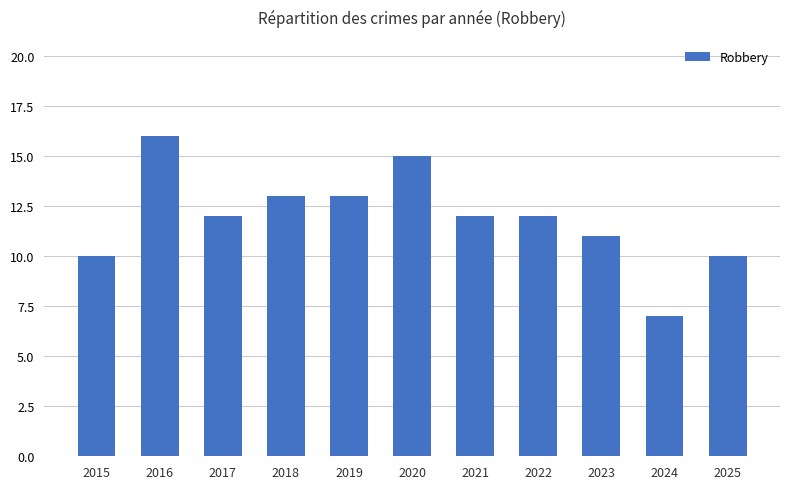

The chart shows a value of 5 at 2022. True or false?

False